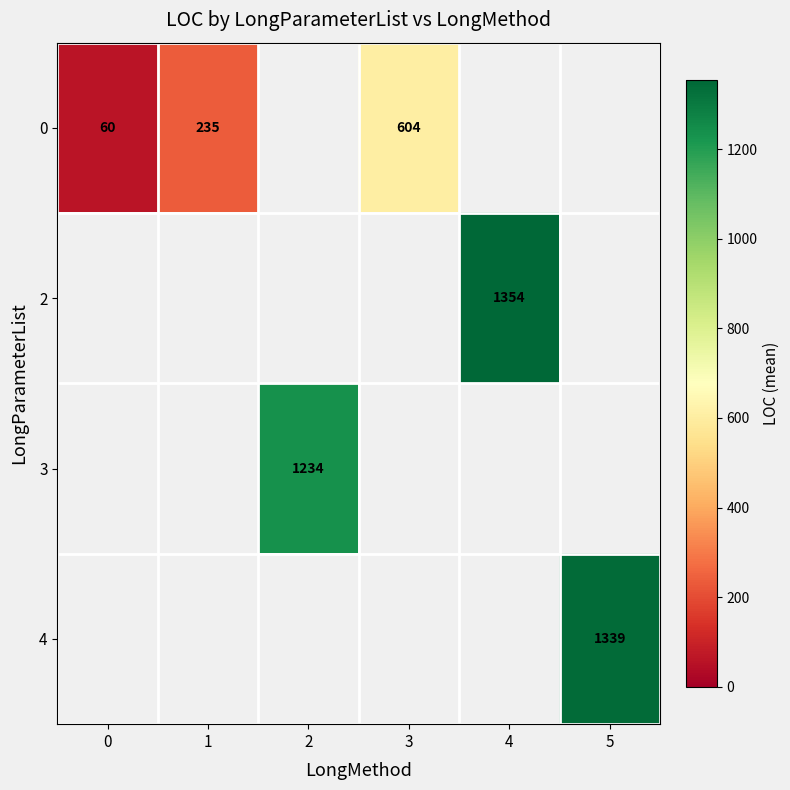

What is the maximum value for 0?

604.0